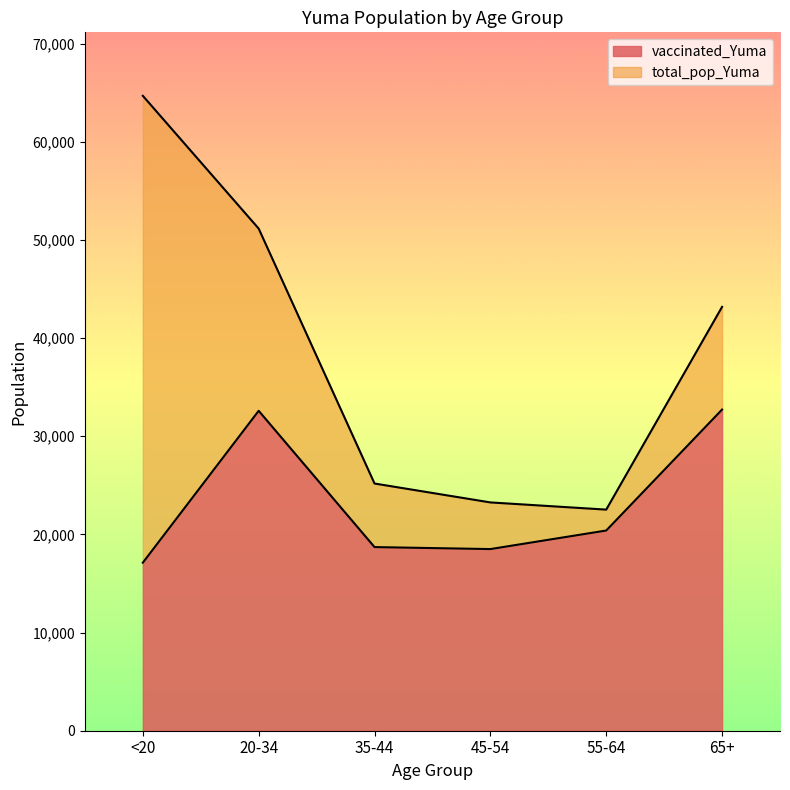

True or false: total_pop_Yuma and vaccinated_Yuma intersect in this chart.

False